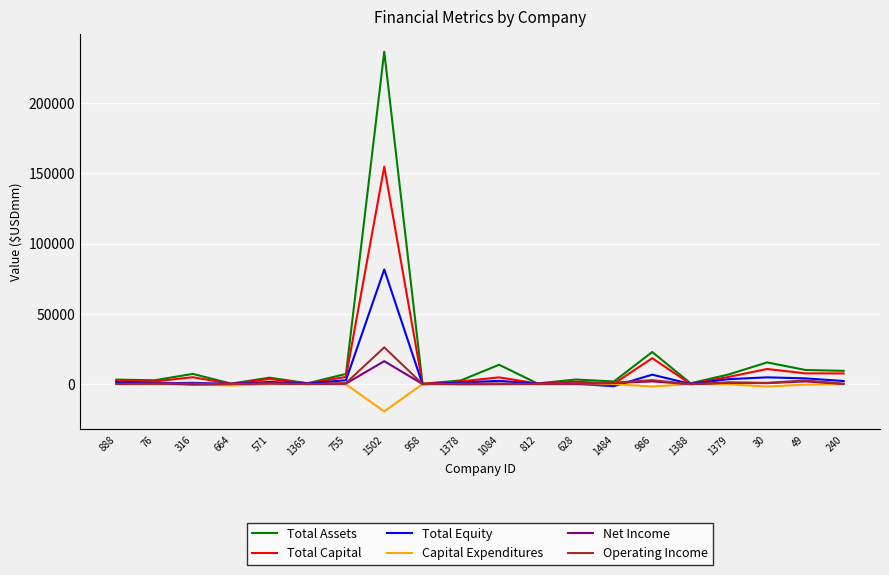

At how many categories does at least one series exceed 208116?

1